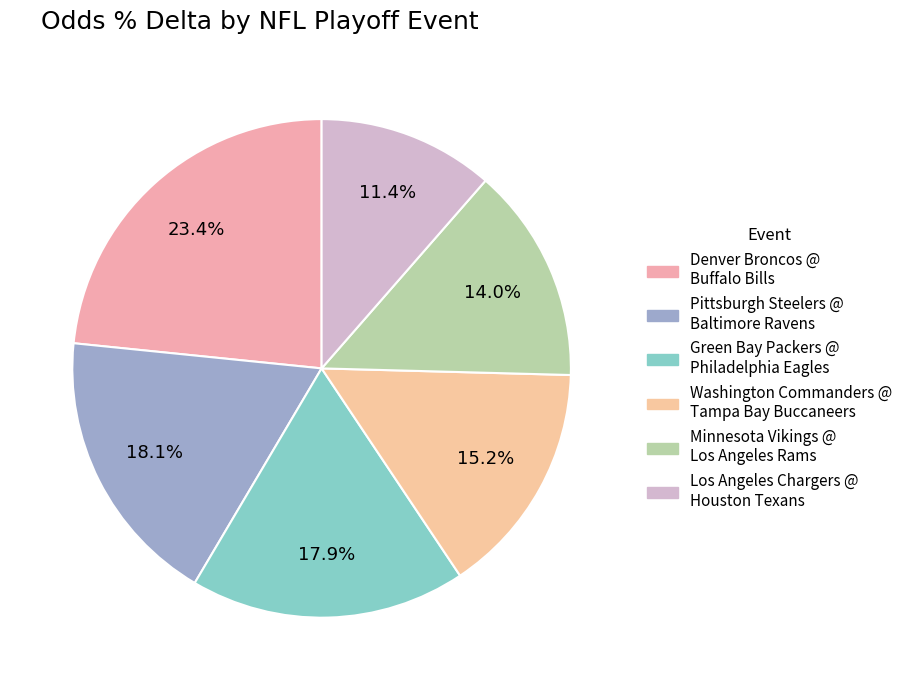

To the nearest percent, what percentage of the pie is Washington Commanders @ Tampa Bay Buccaneers?

15%